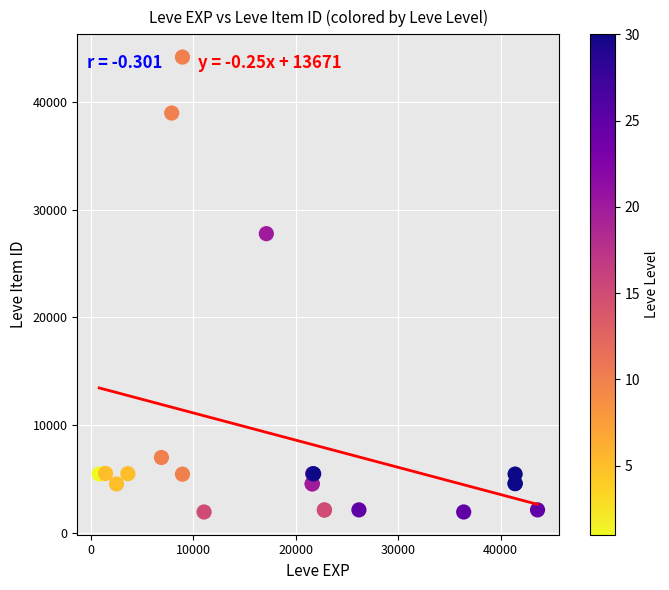

What Y value in the scatter plot is closest to 23055?

27772